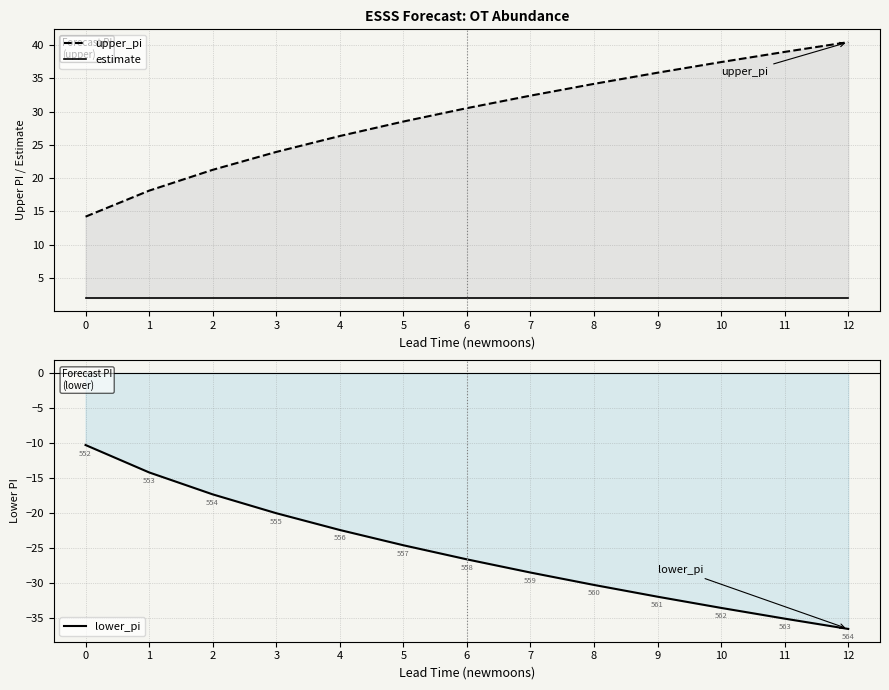

Is it true that lower_pi equals -15.8 at 0?

False